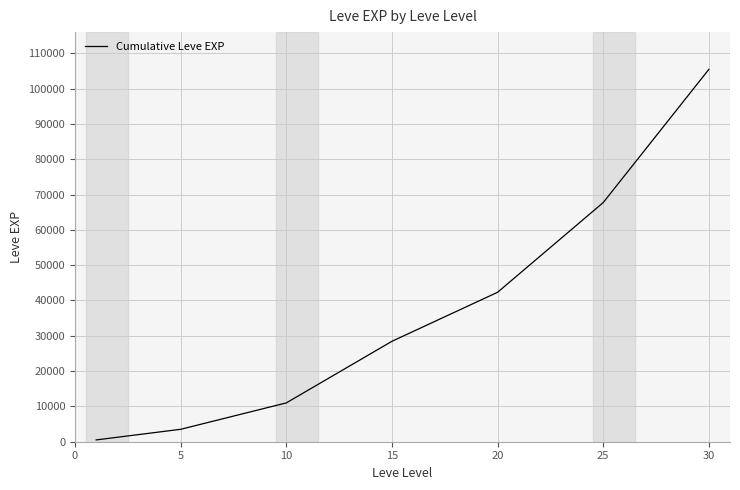

How many lines are shown in the chart?

1